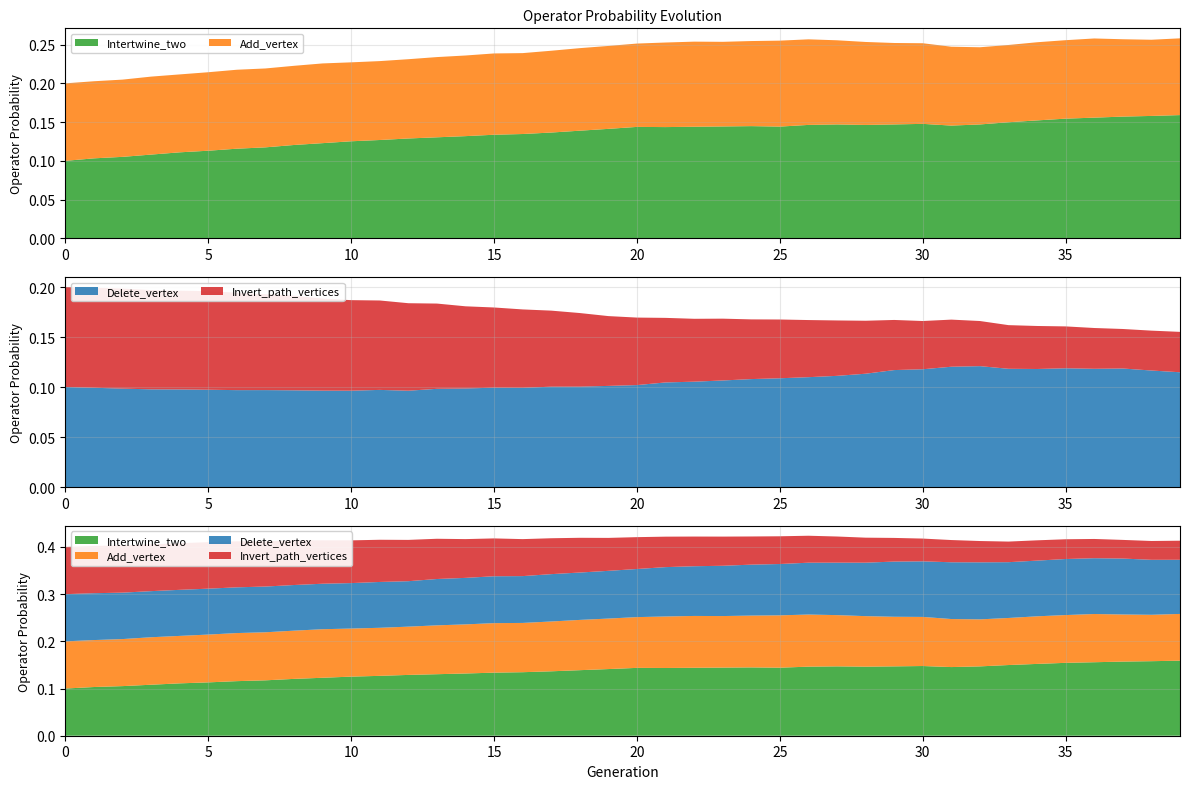

Reading left to right, transcribe all the data shown in this chart.

Intertwine_two: 0=0.1	1=0.1	2=0.1	3=0.1	4=0.1	5=0.1	6=0.1	7=0.1	8=0.1	9=0.1	10=0.1	11=0.1	12=0.1	13=0.1	14=0.1	15=0.1	16=0.1	17=0.1	18=0.1	19=0.1	20=0.1	21=0.1	22=0.1	23=0.1	24=0.1	25=0.1	26=0.1	27=0.1	28=0.1	29=0.1	30=0.1	31=0.1	32=0.1	33=0.1	34=0.2	35=0.2	36=0.2	37=0.2	38=0.2	39=0.2
Add_vertex: 0=0.1	1=0.1	2=0.1	3=0.1	4=0.1	5=0.1	6=0.1	7=0.1	8=0.1	9=0.1	10=0.1	11=0.1	12=0.1	13=0.1	14=0.1	15=0.1	16=0.1	17=0.1	18=0.1	19=0.1	20=0.1	21=0.1	22=0.1	23=0.1	24=0.1	25=0.1	26=0.1	27=0.1	28=0.1	29=0.1	30=0.1	31=0.1	32=0.1	33=0.1	34=0.1	35=0.1	36=0.1	37=0.1	38=0.1	39=0.1
Delete_vertex: 0=0.1	1=0.1	2=0.1	3=0.1	4=0.1	5=0.1	6=0.1	7=0.1	8=0.1	9=0.1	10=0.1	11=0.1	12=0.1	13=0.1	14=0.1	15=0.1	16=0.1	17=0.1	18=0.1	19=0.1	20=0.1	21=0.1	22=0.1	23=0.1	24=0.1	25=0.1	26=0.1	27=0.1	28=0.1	29=0.1	30=0.1	31=0.1	32=0.1	33=0.1	34=0.1	35=0.1	36=0.1	37=0.1	38=0.1	39=0.1
Invert_path_vertices: 0=0.1	1=0.1	2=0.1	3=0.1	4=0.1	5=0.1	6=0.1	7=0.1	8=0.1	9=0.1	10=0.1	11=0.1	12=0.1	13=0.1	14=0.1	15=0.1	16=0.1	17=0.1	18=0.1	19=0.1	20=0.1	21=0.1	22=0.1	23=0.1	24=0.1	25=0.1	26=0.1	27=0.1	28=0.1	29=0.1	30=0.0	31=0.0	32=0.0	33=0.0	34=0.0	35=0.0	36=0.0	37=0.0	38=0.0	39=0.0